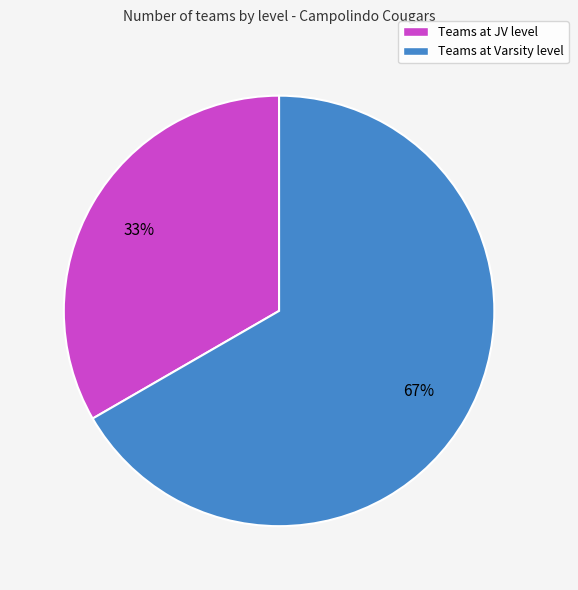

Is the sum of Teams at JV level and Teams at Varsity level greater than half?

Yes